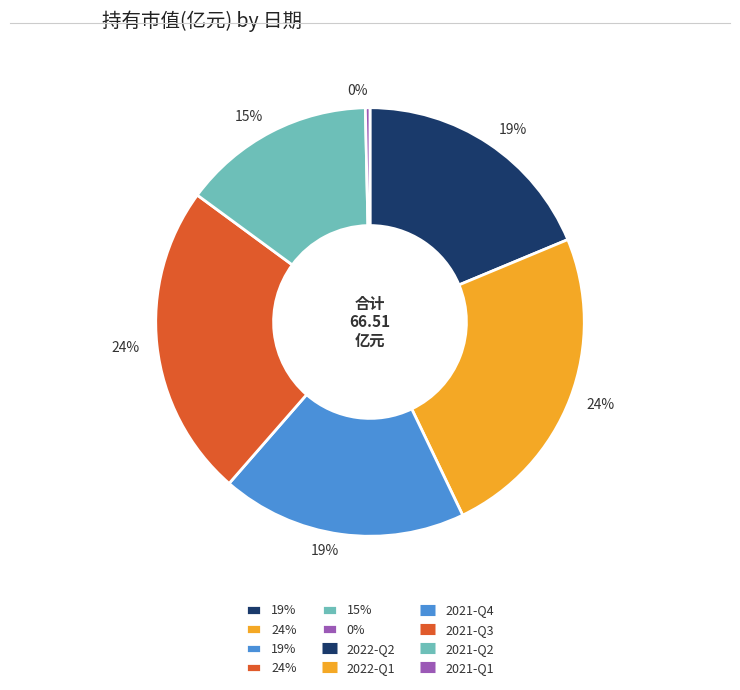

To the nearest percent, what is the difference between the largest and smallest slice percentages?

24%